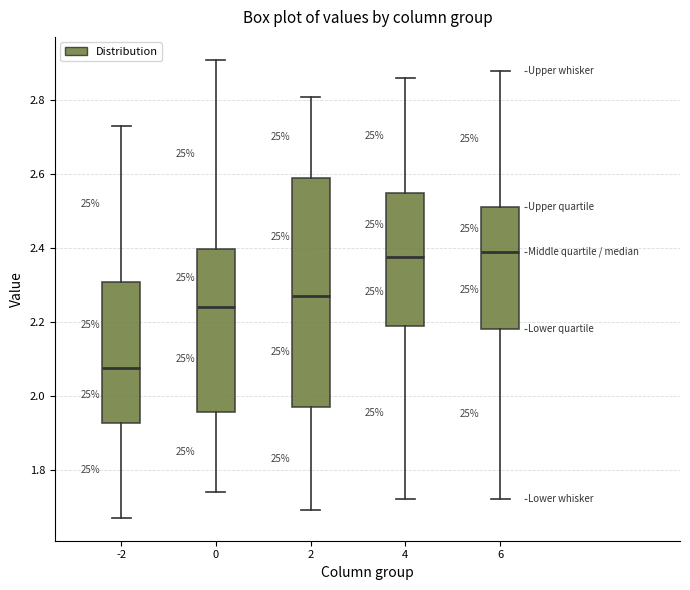

Where does the upper whisker of the box at x = 6 end on the y-axis? The values are not printed on the chart, so give them approximately, as read against the axis.

2.88